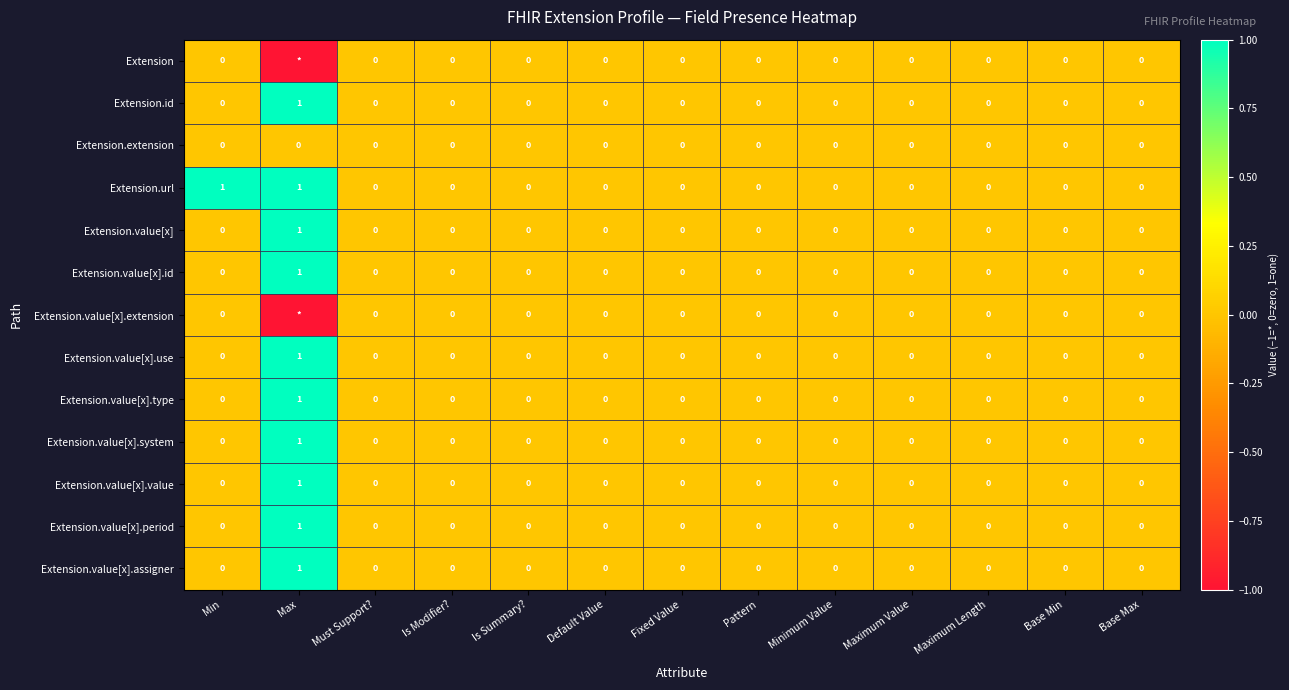

What is the minimum value shown in the chart?

-1